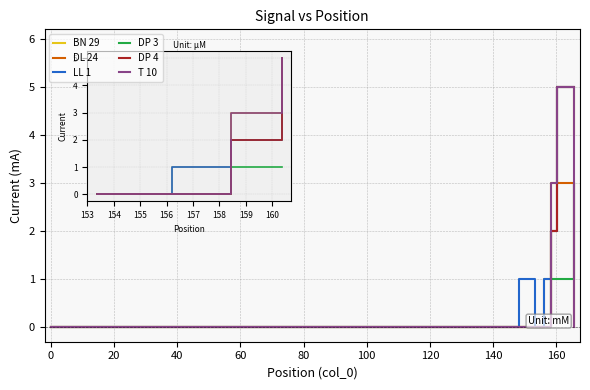

How many distinct data groups are displayed?

6